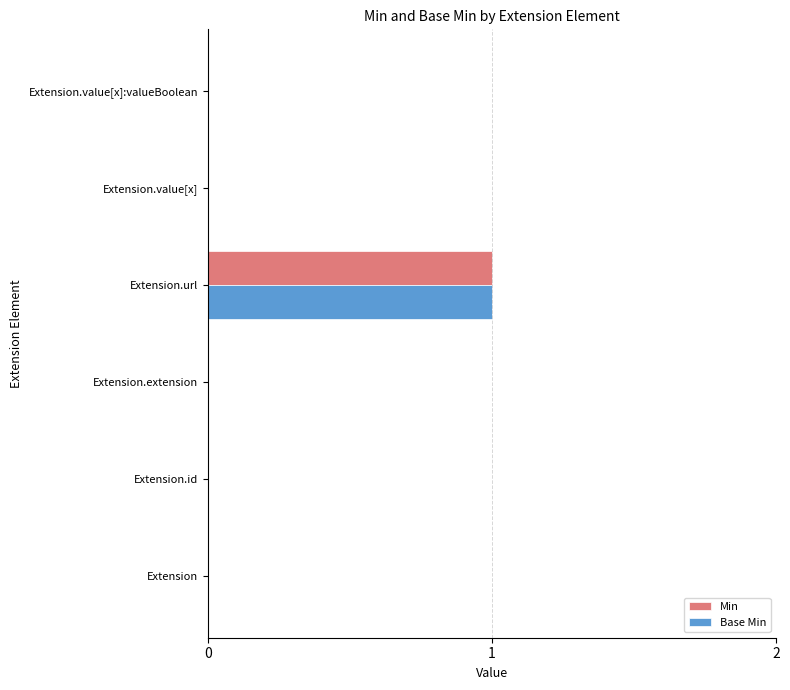

At which category is the sum across all series the highest?

Extension.url